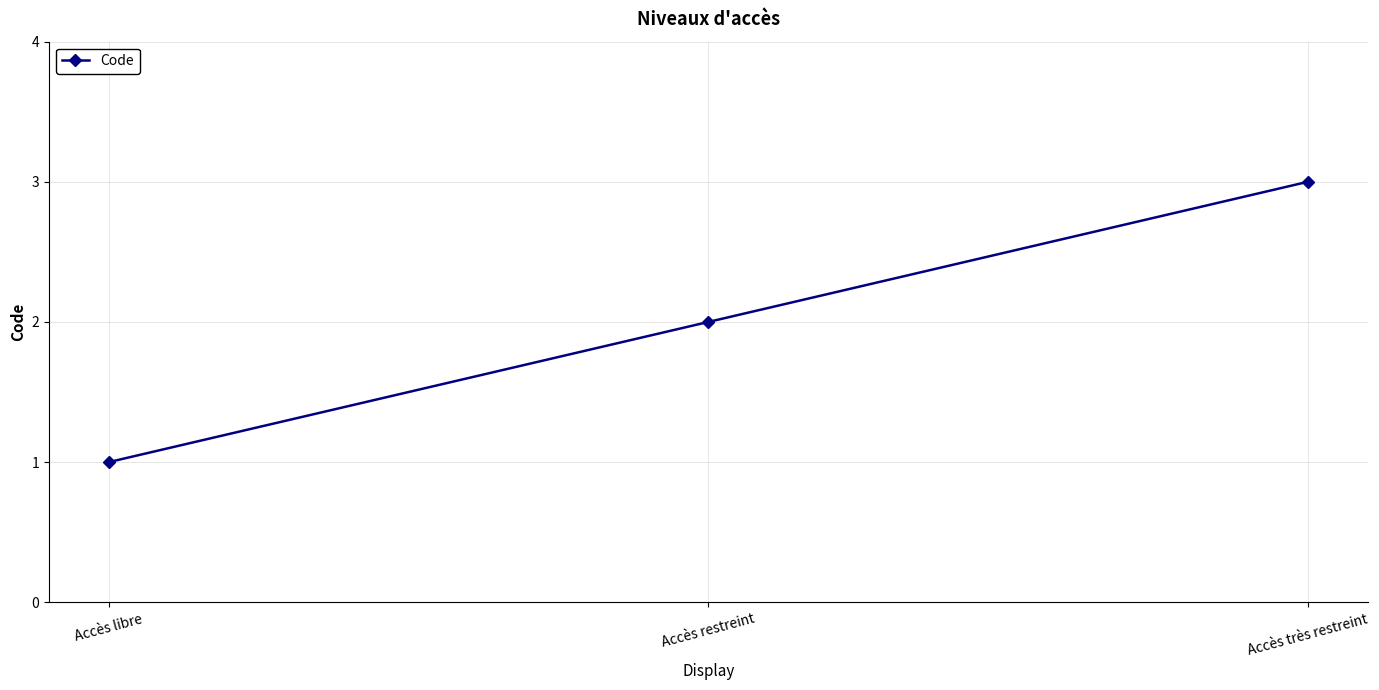

Which label corresponds to the largest value in the chart?

Accès très restreint